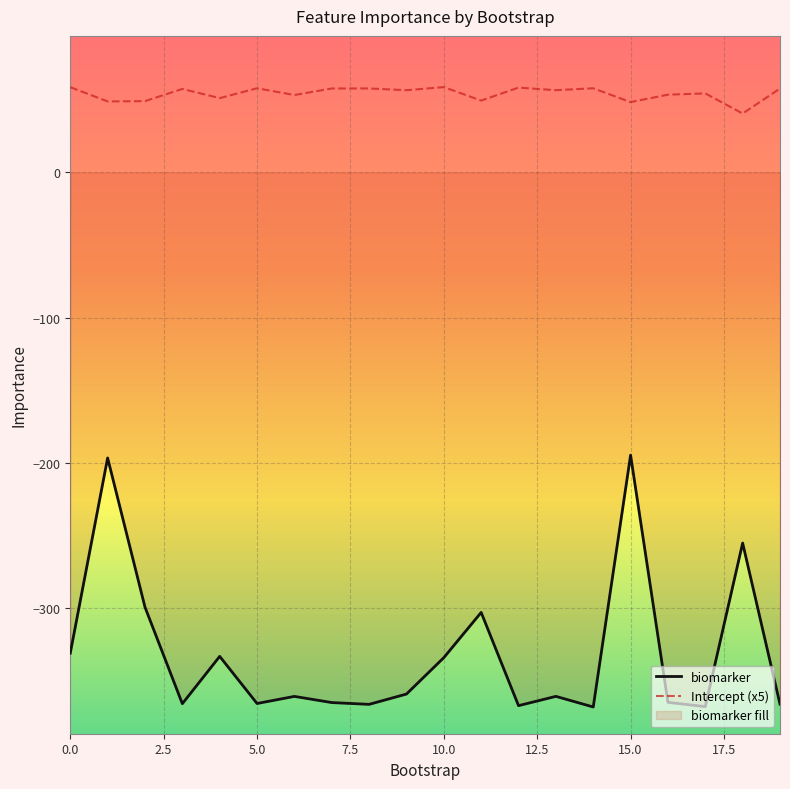

True or false: Intercept and biomarker intersect in this chart.

False